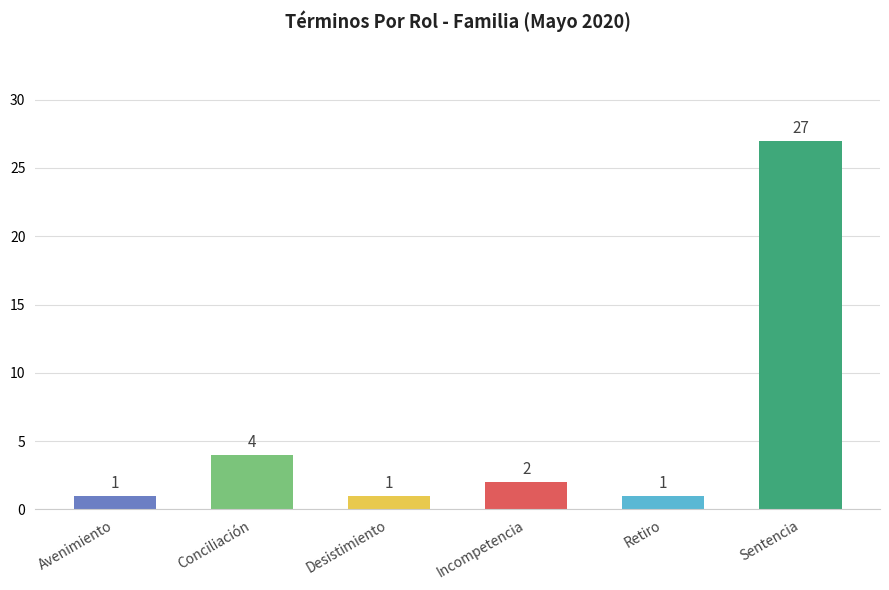

What is the sum of the values at Conciliación and Avenimiento?

5